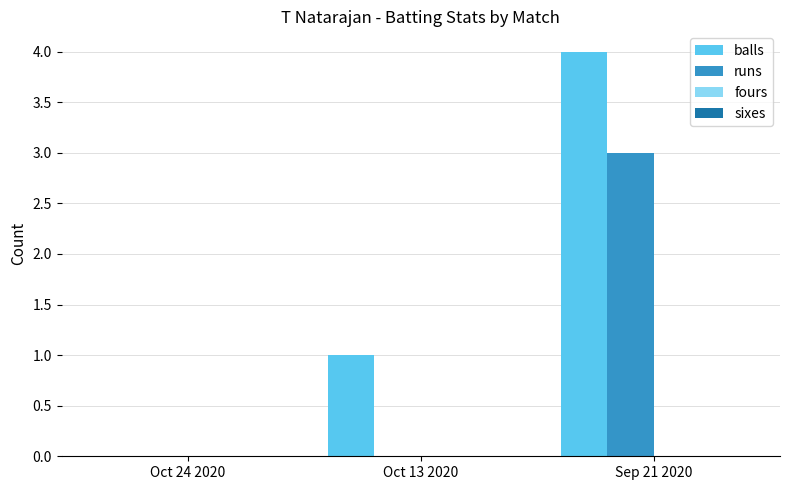

At which label is balls closest to 2?

Oct 13 2020